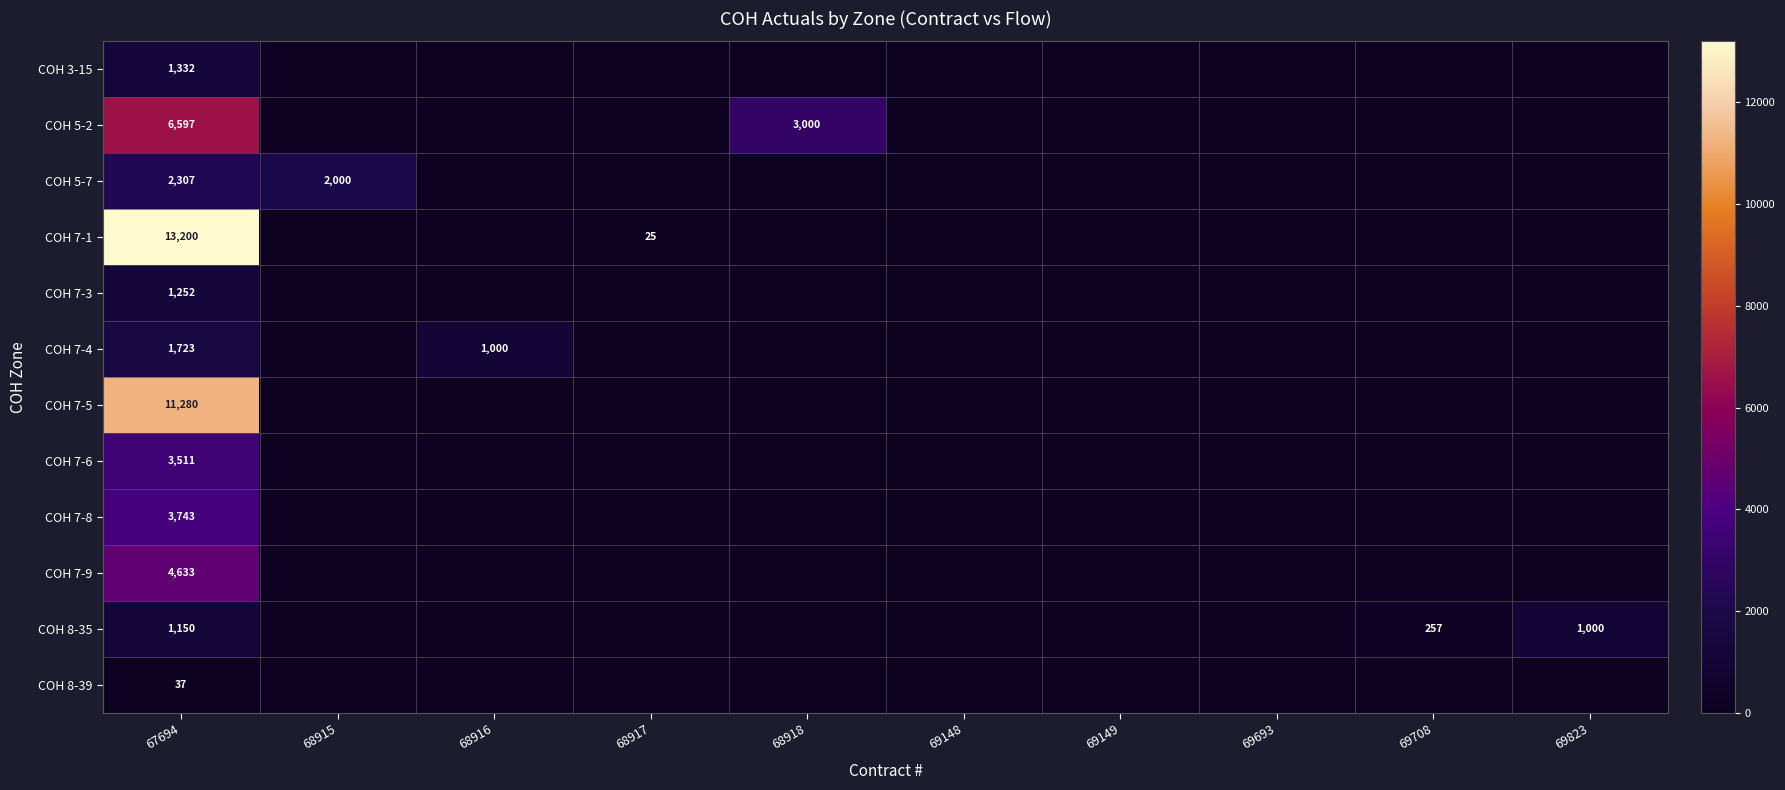

At which category is the sum across all series the highest?

67694